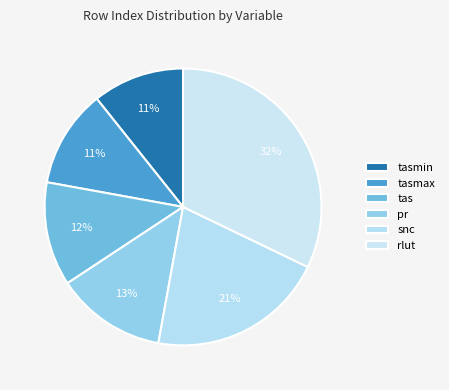

How many slices are in this pie chart?

6